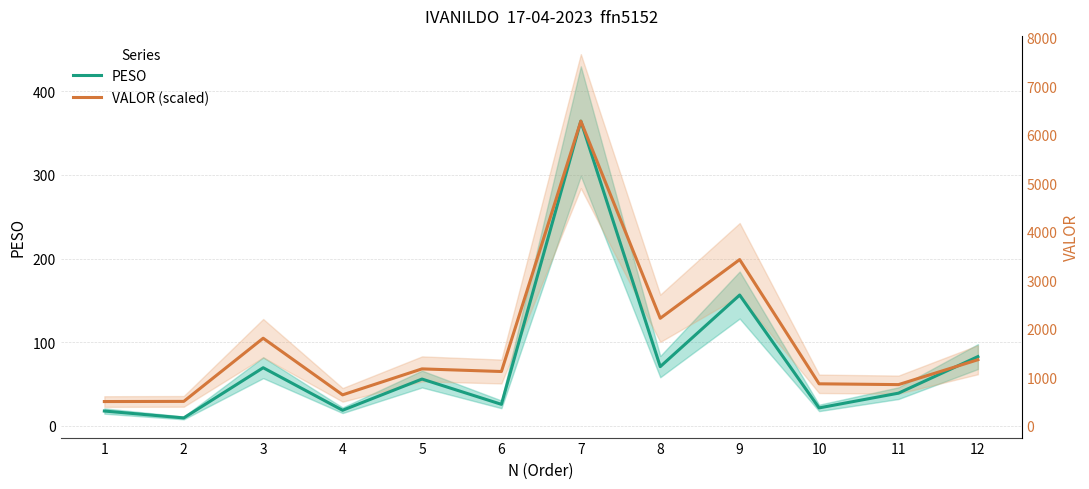

How many lines are shown in the chart?

2